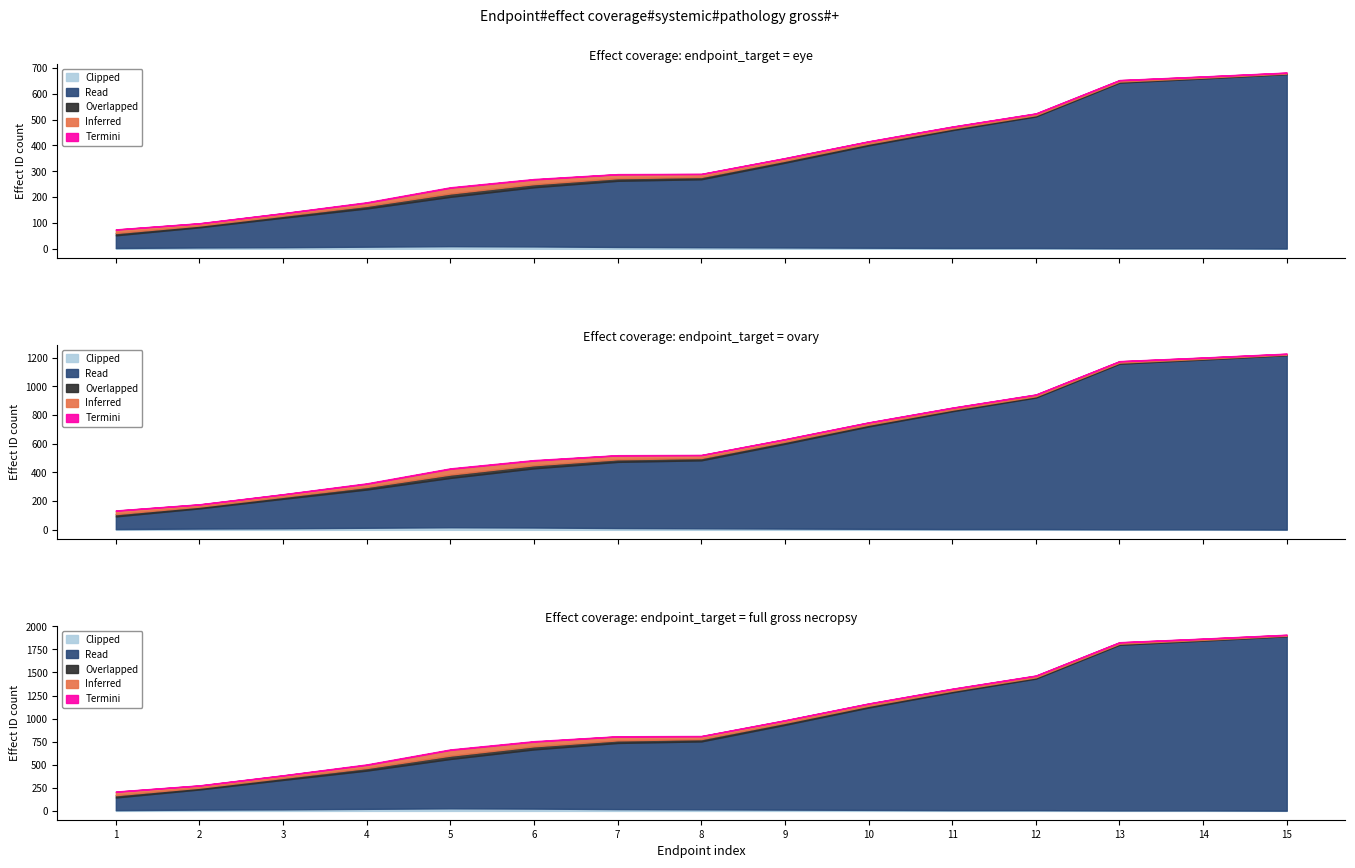

True or false: Overlapped and Inferred cross at least once.

False